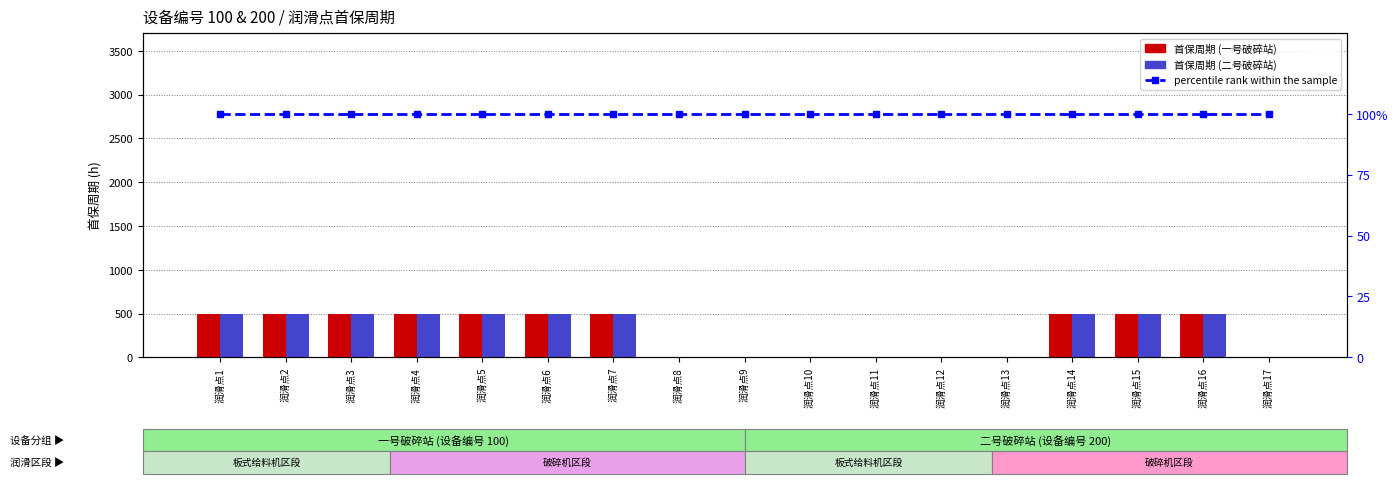

The 首保周期 (二号破碎站) series shows -322 at 润滑点8. True or false?

False